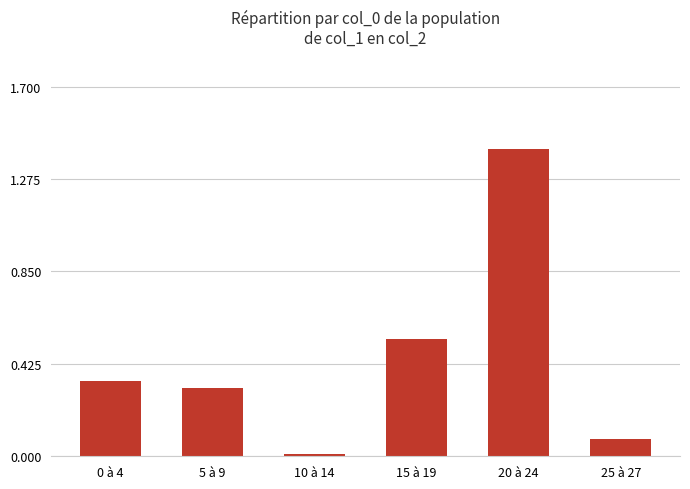

What is the change in value from 5 à 9 to 20 à 24?

+1.1